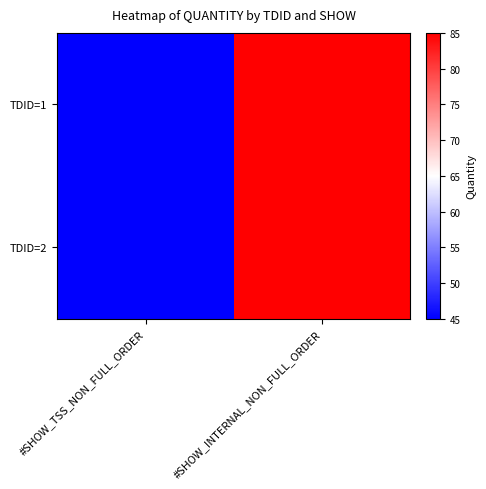

At how many categories does at least one series exceed 48?

1